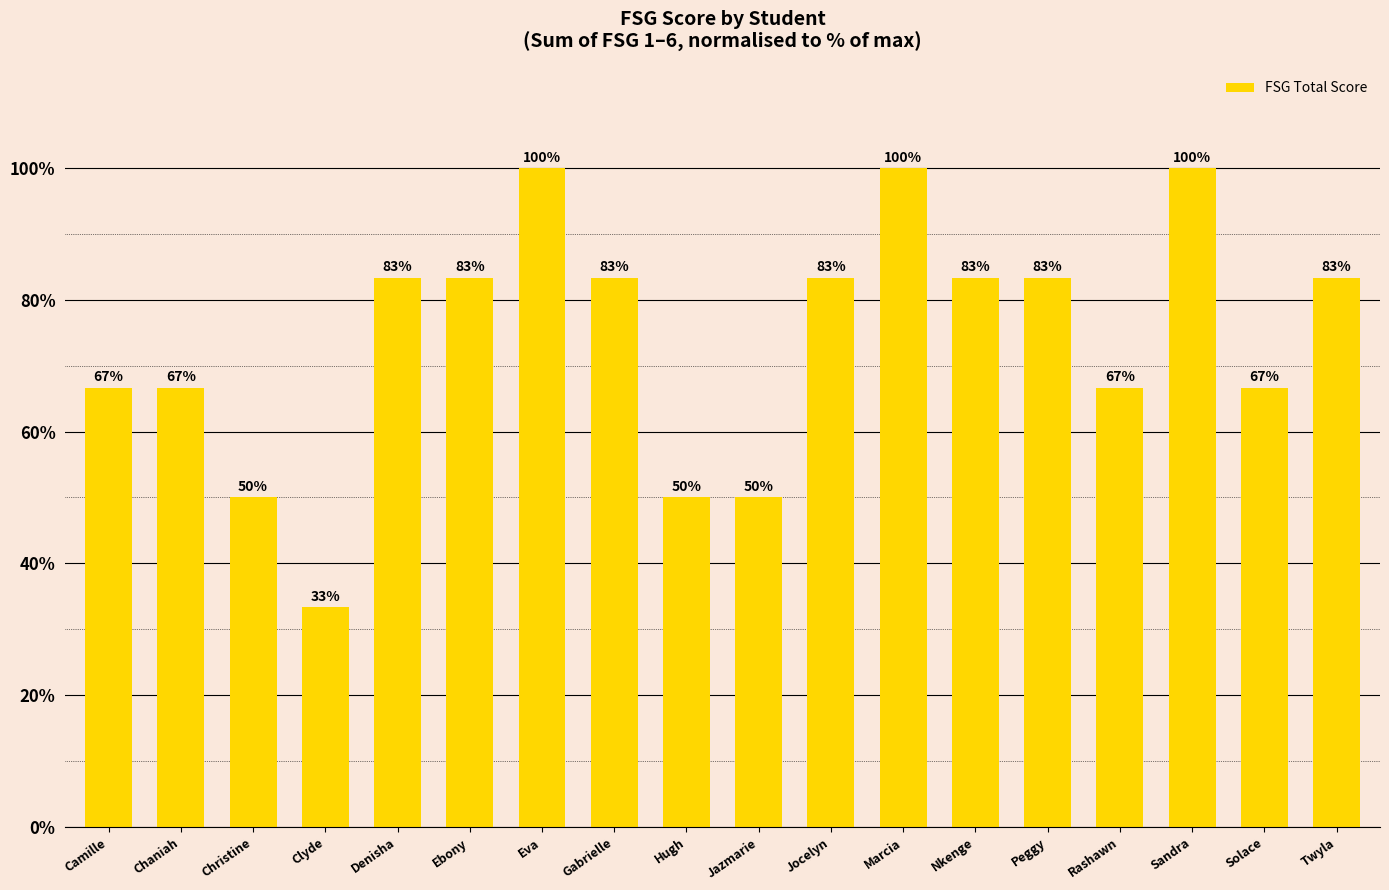

Is it true that the value at Eva is 100.0?

True